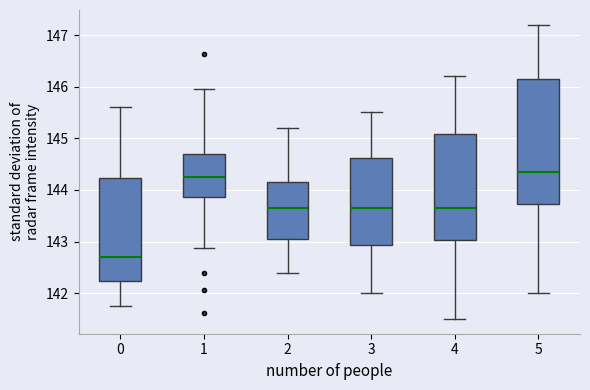

Reading left to right, read every box against the y-axis: the position of its median line, the range the box covers, and the ends of its whiskers. The values are not printed on the chart, so give them approximately, as read against the axis.

0: median 142.7, box 142.2 to 144.2, whiskers 141.7 to 145.6
1: median 144.2, box 143.9 to 144.7, whiskers 142.9 to 145.9
2: median 143.7, box 143.1 to 144.2, whiskers 142.4 to 145.2
3: median 143.7, box 142.9 to 144.6, whiskers 142.0 to 145.5
4: median 143.7, box 143.0 to 145.1, whiskers 141.5 to 146.2
5: median 144.4, box 143.7 to 146.2, whiskers 142.0 to 147.2